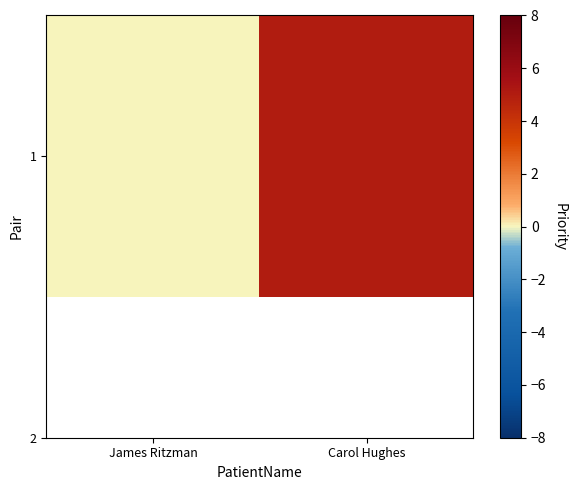

The chart shows a value of 3 at James Ritzman. True or false?

False